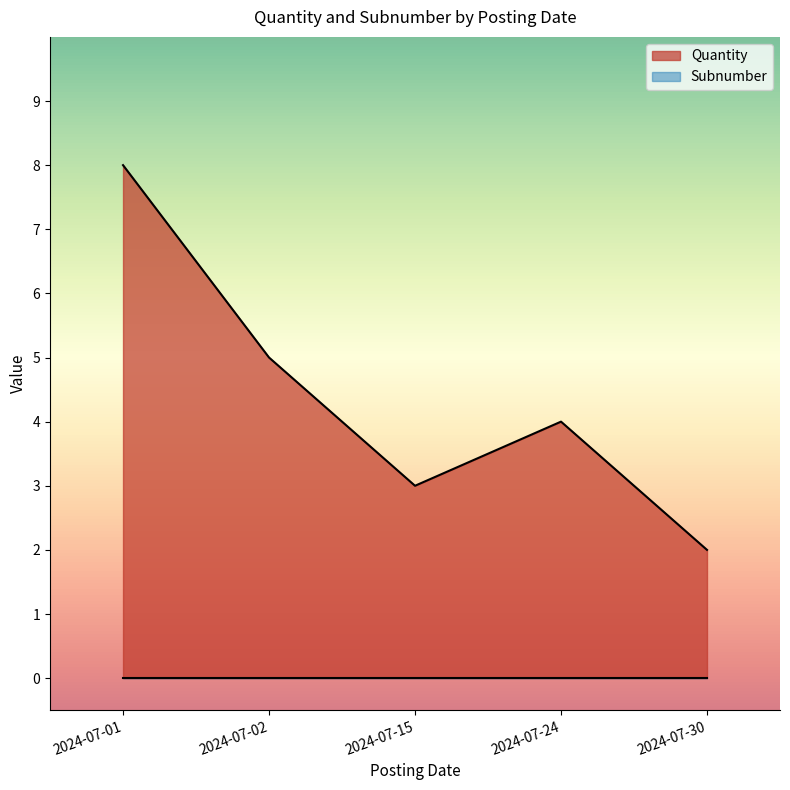

The value of Subnumber at 2024-07-30 is 0. True or false?

True